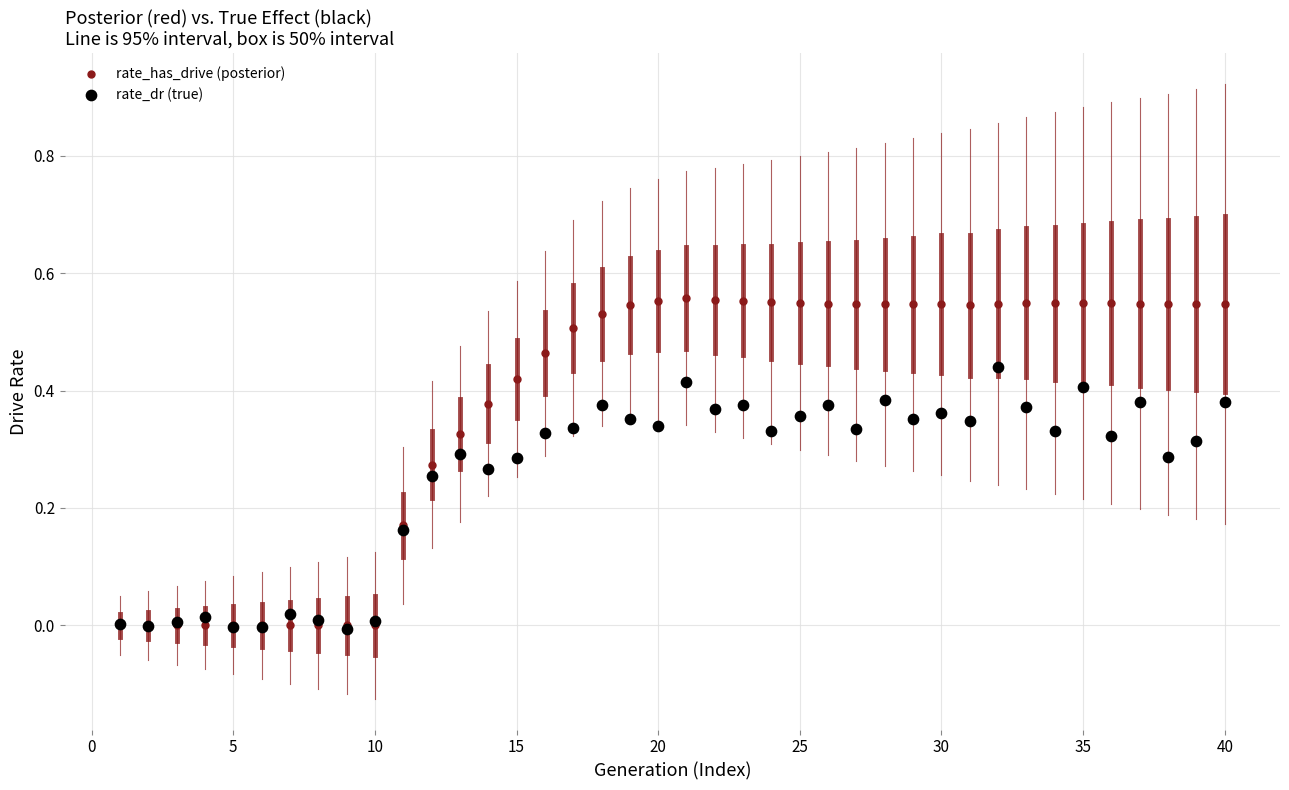

What are all the series names shown in the legend?

rate_has_drive (posterior), rate_dr (true)